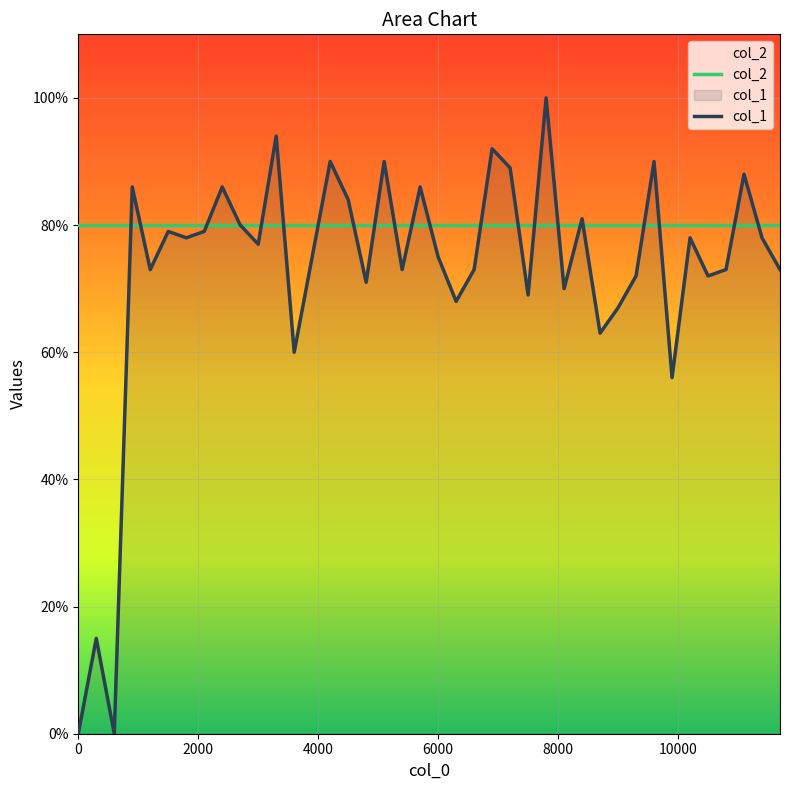

What is the minimum value for col_2?

0.8